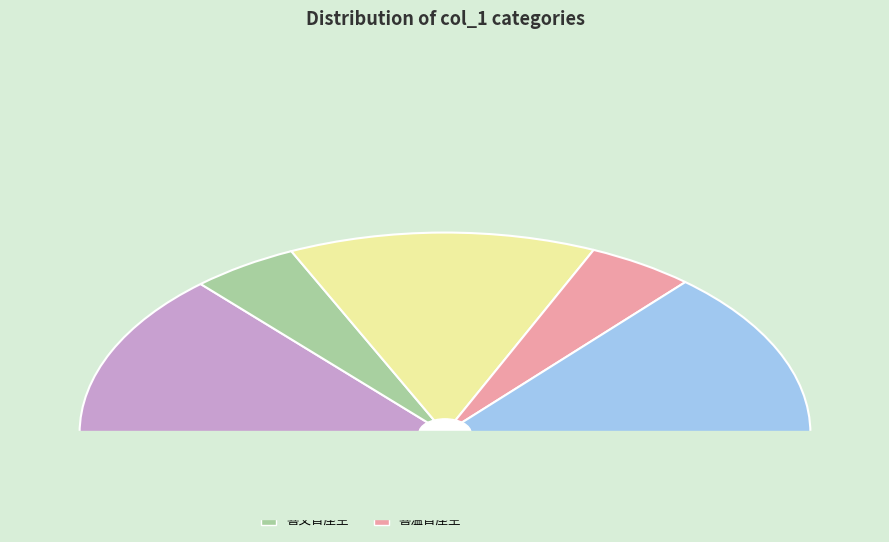

Rank the categories by value from highest to lowest.

喜温首座至 其二, 喜温首座至 其一, 喜文首座至, 喜温首座至, 喜文首座至